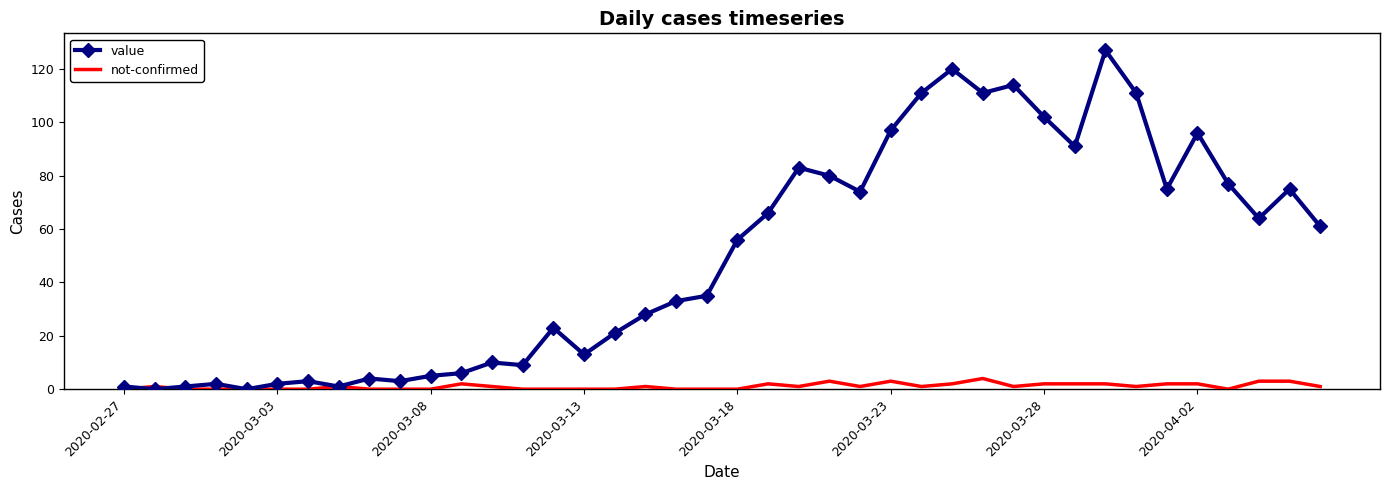

Which series has the widest spread of values?

value